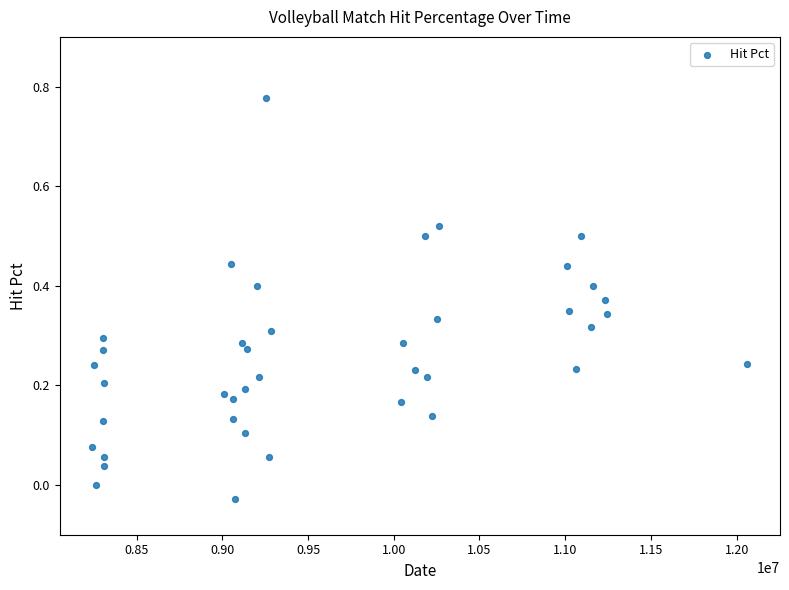

What is the range of X values (max minus min)?

3820001.0